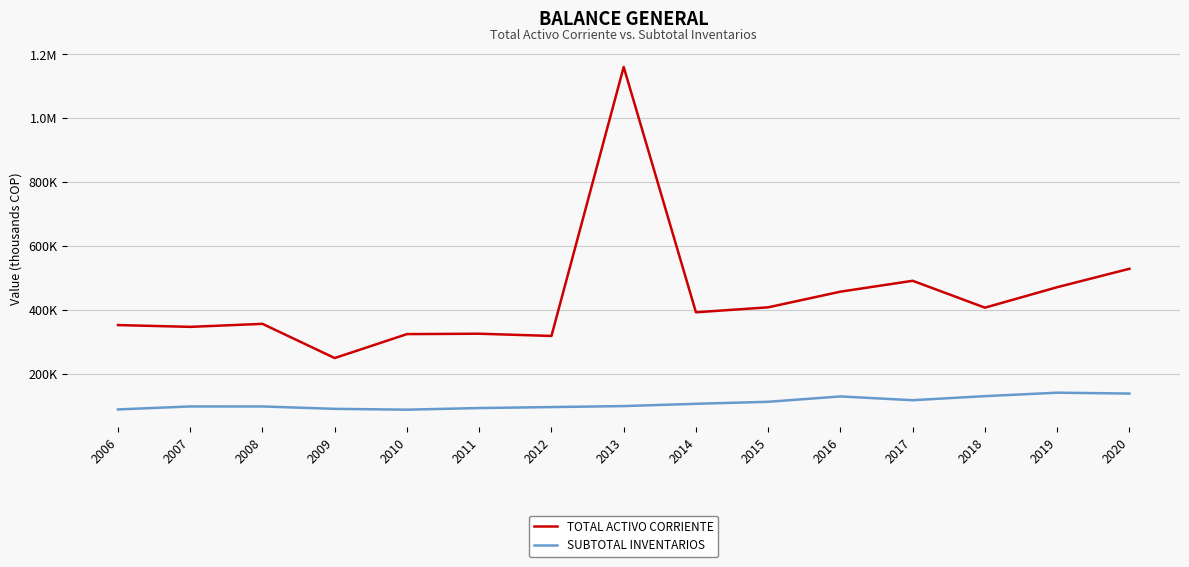

What is the value of the TOTAL ACTIVO CORRIENTE point at the 1st from the left?

353118.2